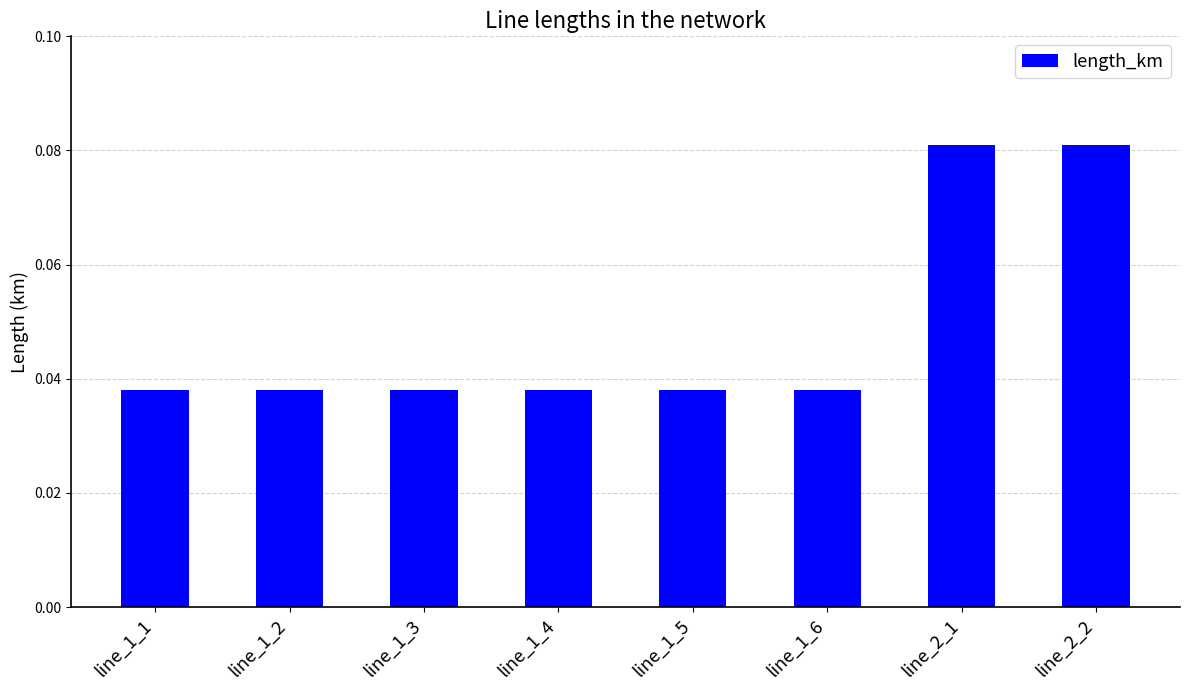

How many values are between 0 and 1?

8